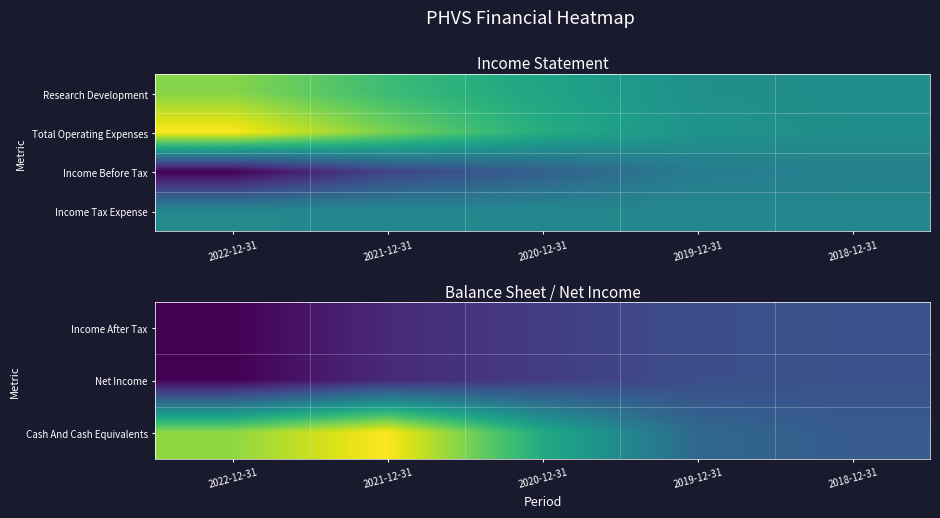

Reading left to right, list all the values displayed in this chart.

Income After Tax: 2022-12-31=-82800	2021-12-31=-46400	2020-12-31=-28200	2019-12-31=-8700	2018-12-31=-4700
Net Income: 2022-12-31=-82800	2021-12-31=-46400	2020-12-31=-28200	2019-12-31=-8700	2018-12-31=-4700
Cash And Cash Equivalents: 2022-12-31=175600	2021-12-31=227100	2020-12-31=107000	2019-12-31=22100	2018-12-31=5800
Income Tax Expense: 2022-12-31=700	2021-12-31=100	2020-12-31=-100	2019-12-31=0	2018-12-31=0